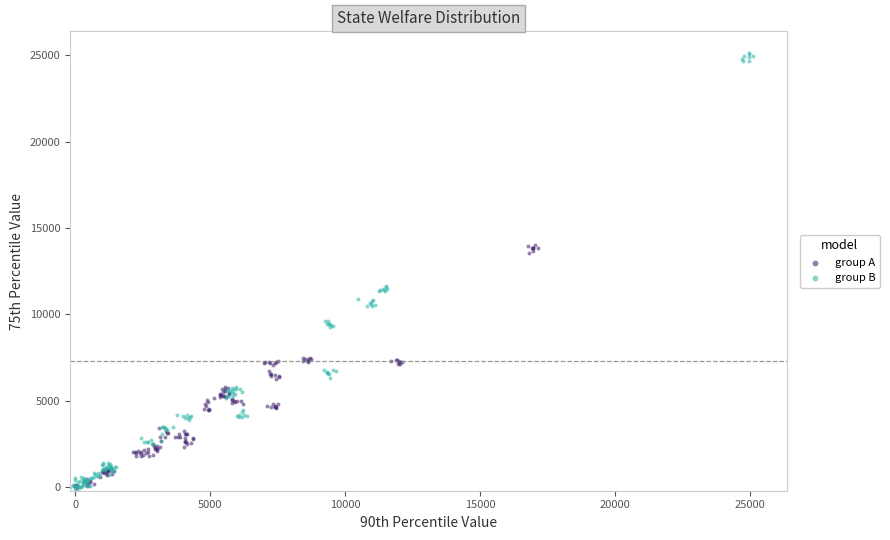

Which series reaches the maximum Y coordinate?

group B